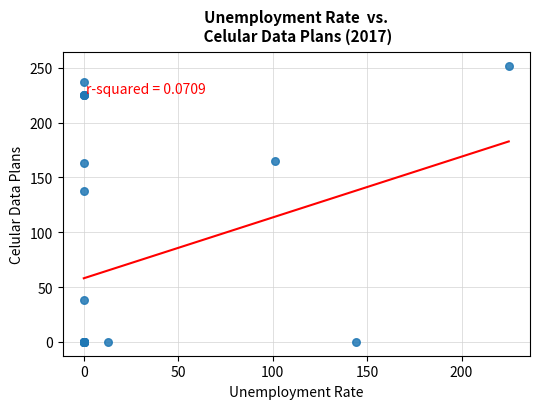

What Y value in the scatter plot is closest to 126?

138